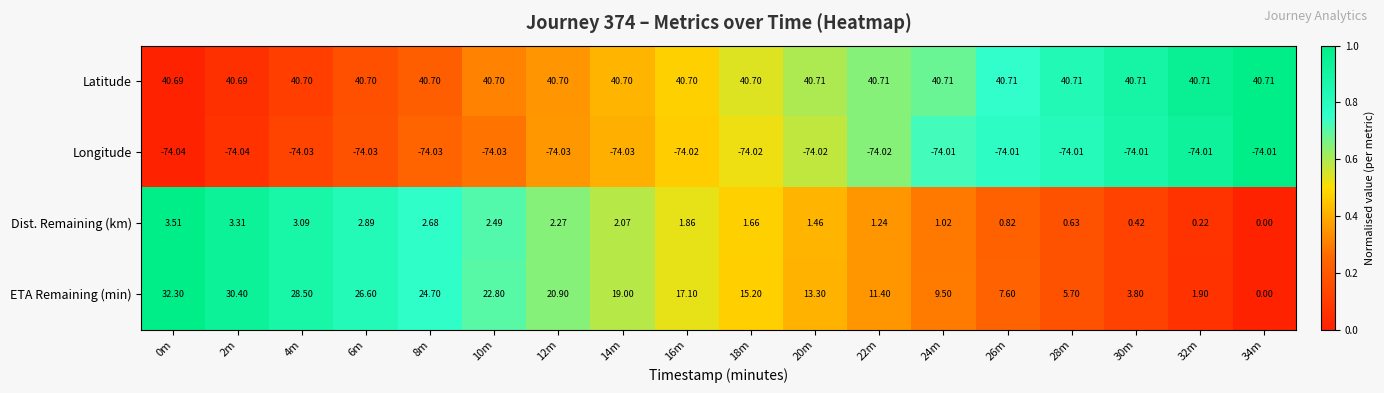

Count the number of data series in this chart.

4